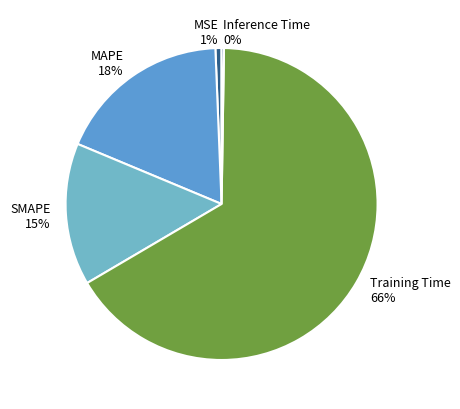

To the nearest percent, what portion does MSE represent?

1%